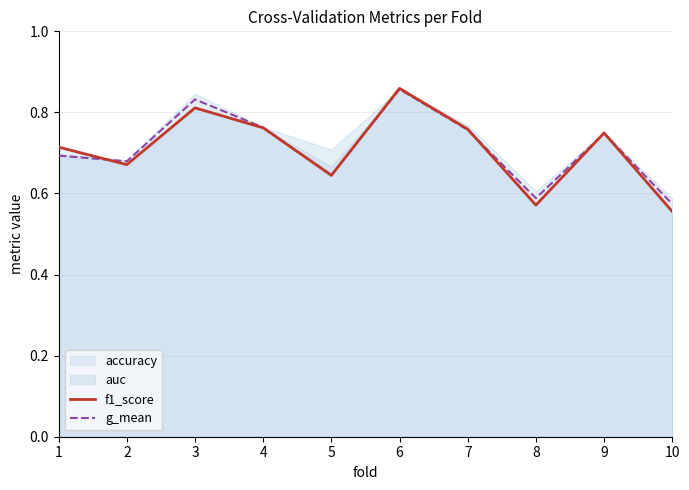

The f1_score series shows 0.3 at 3. True or false?

False